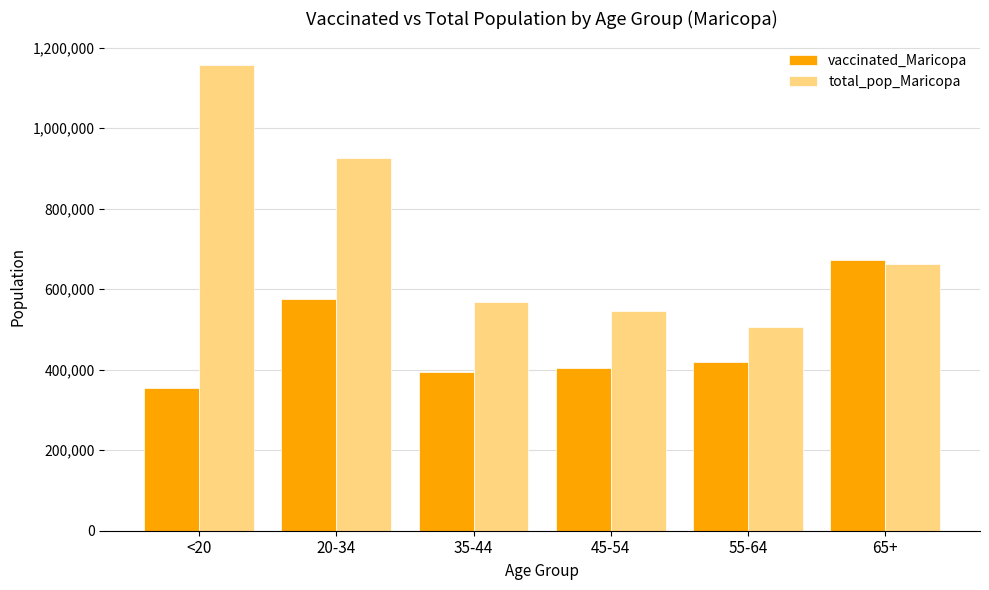

What is the difference between the vaccinated_Maricopa values at <20 and 55-64?

64800